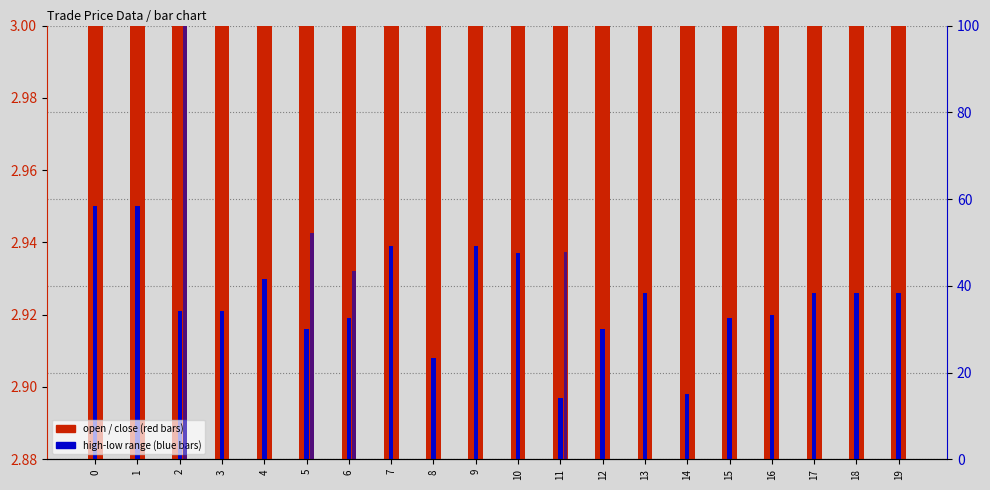

What is the spread (max minus min) of values at 17?

2.9